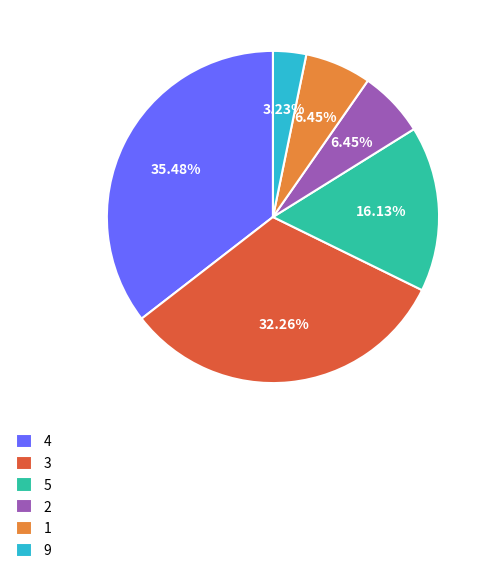

True or false: 2 accounts for 13% of the total.

False